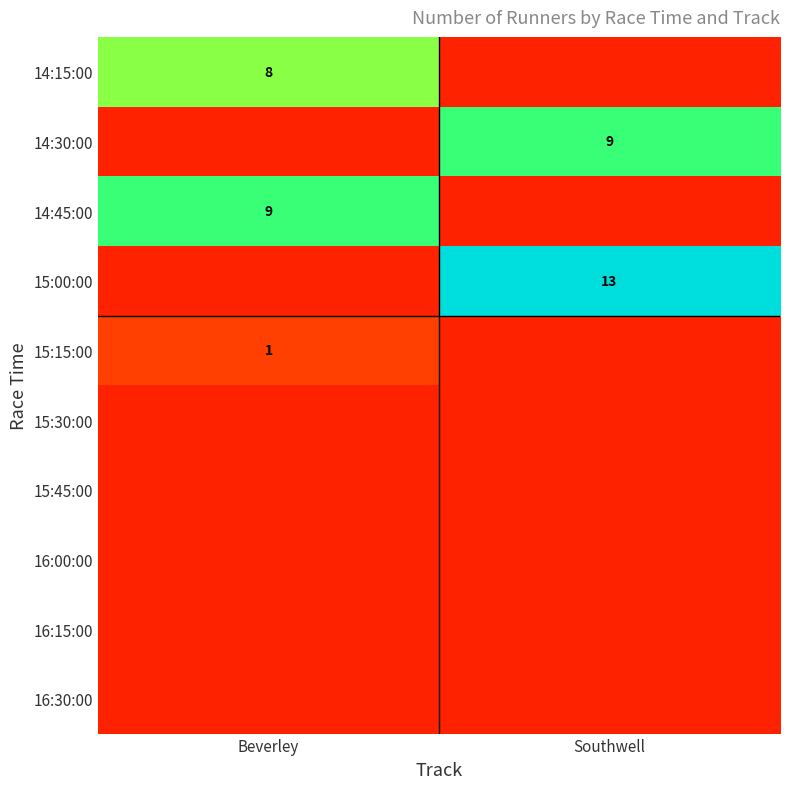

The value of 15:00:00 at Southwell is 13. True or false?

True